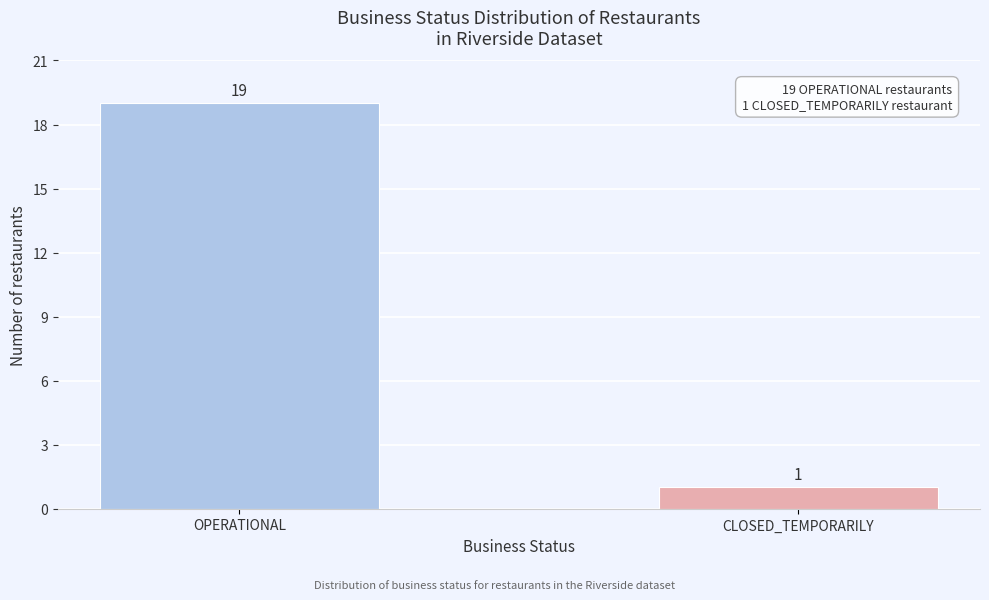

Reading right to left, list all the values displayed in this chart.

1	19